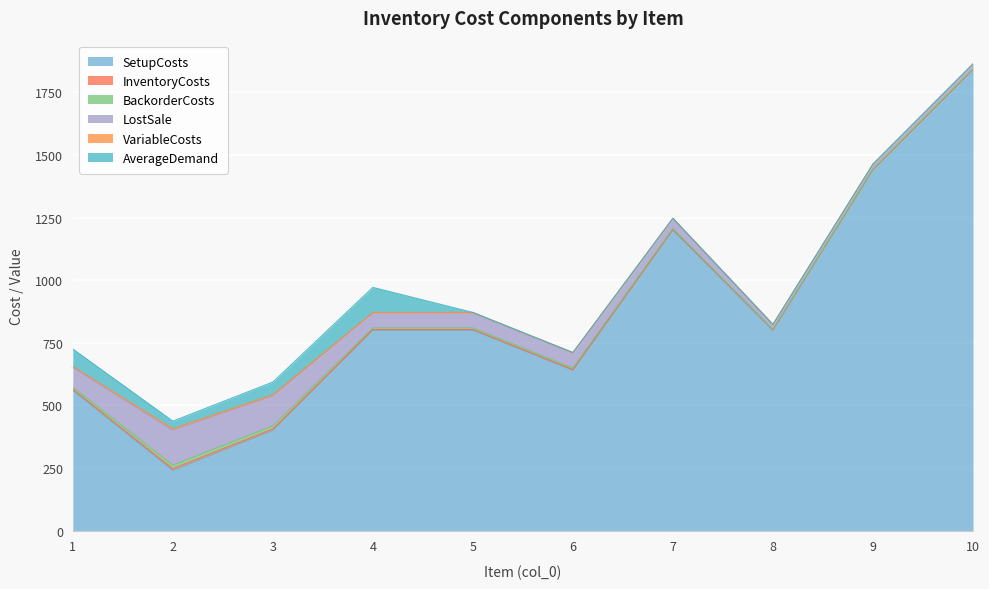

Does the chart display data point markers on the line(s)?

No